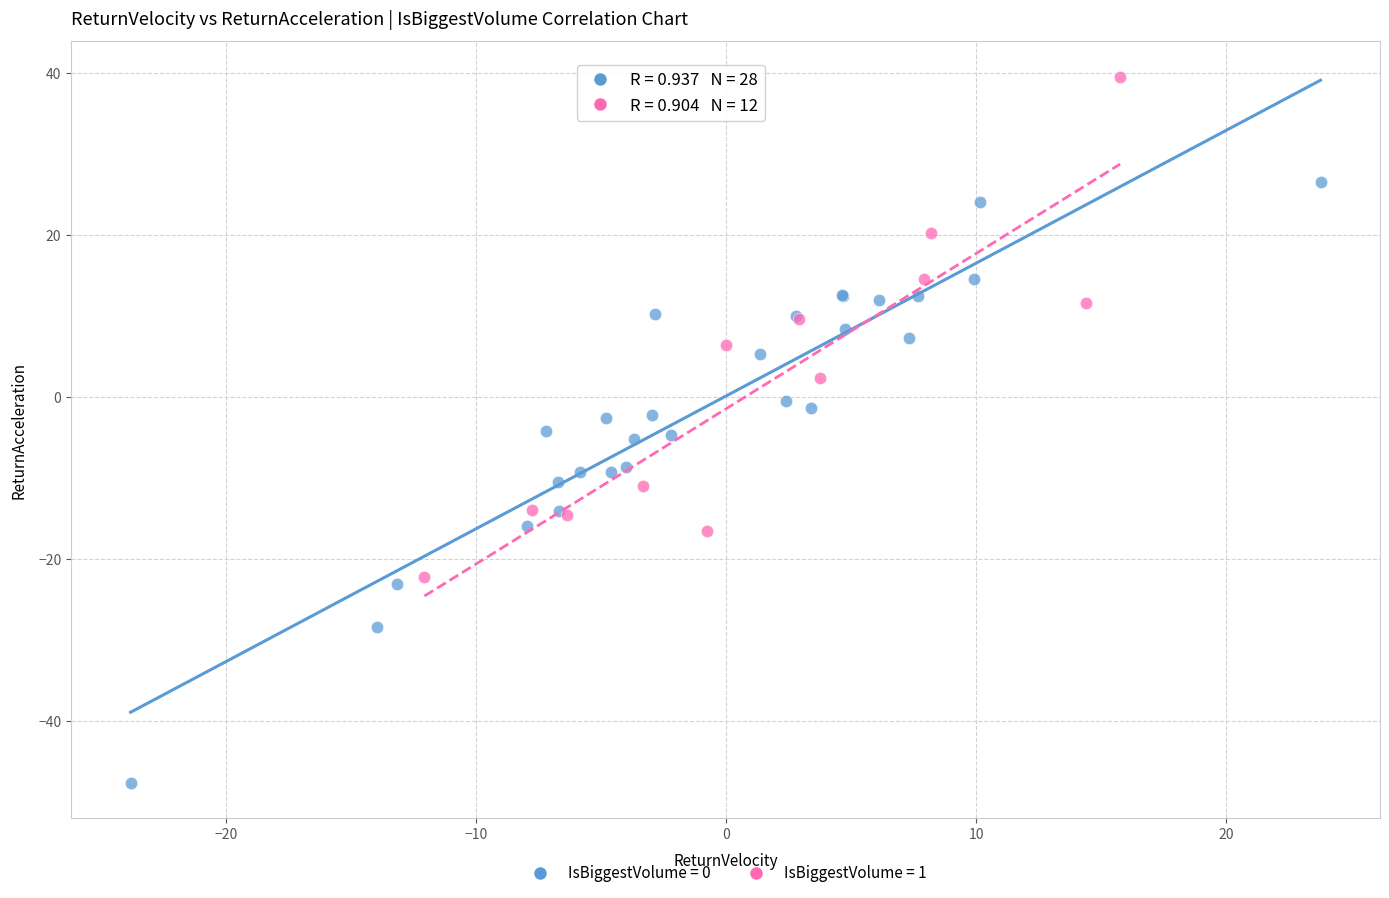

Which series contains the lowest Y value?

IsBiggestVolume = 0